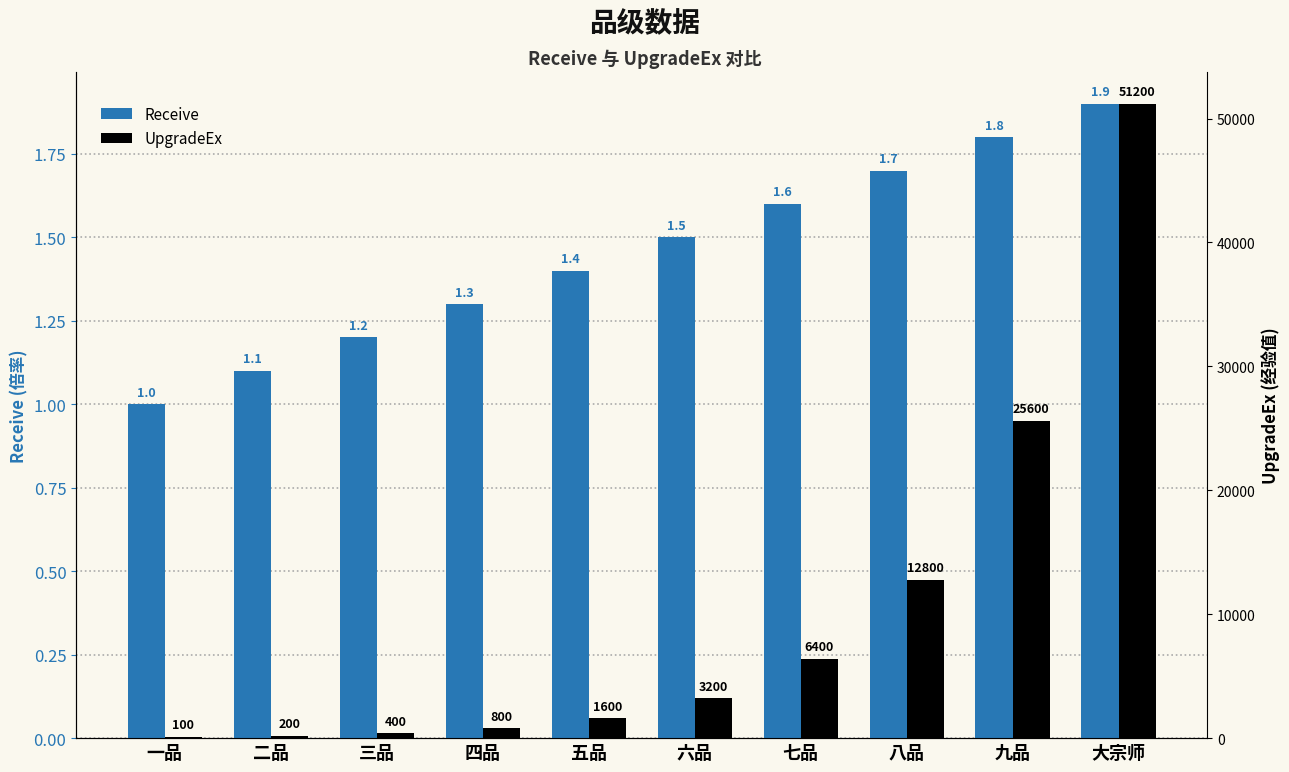

Rank the series by their average value, from lowest to highest.

Receive, UpgradeEx